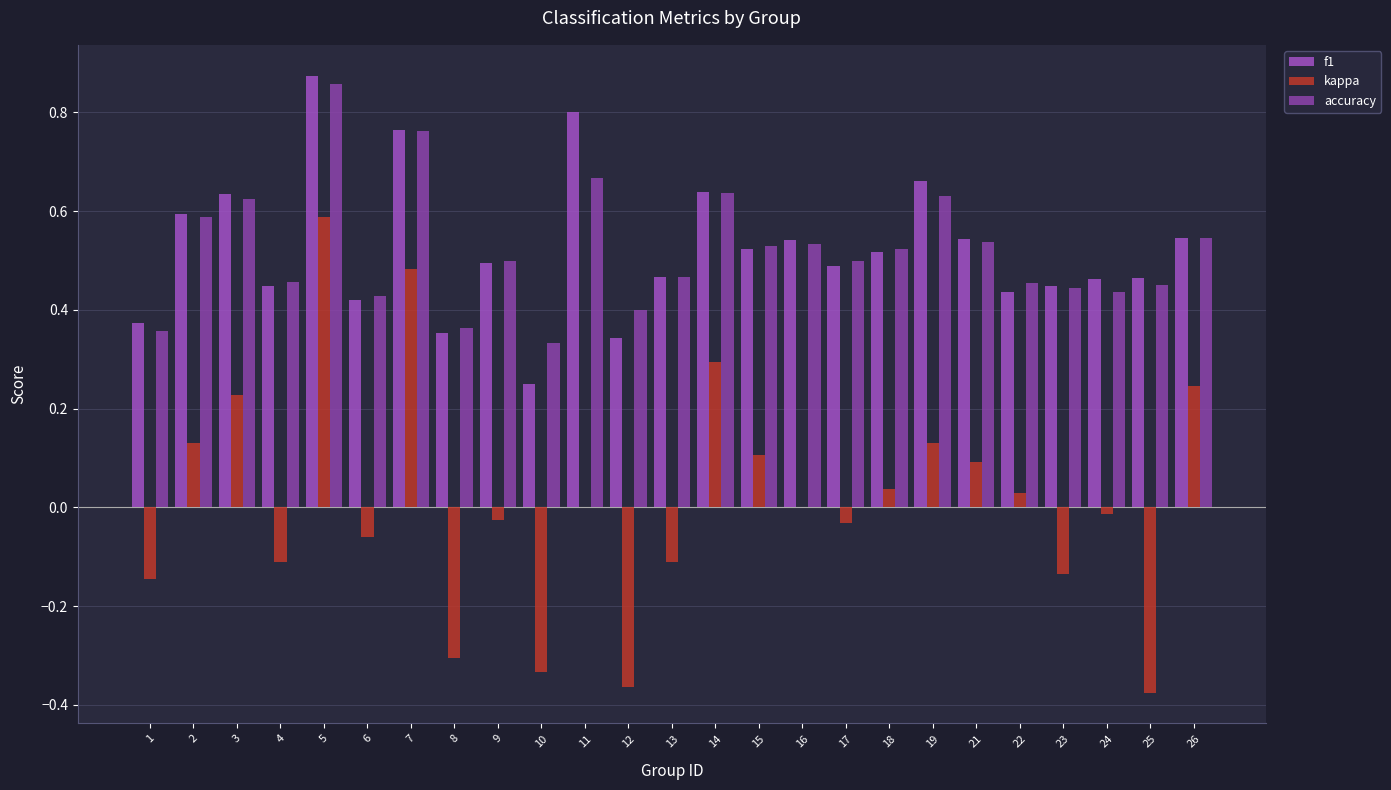

Which series changed the most between 6 and 13?

kappa